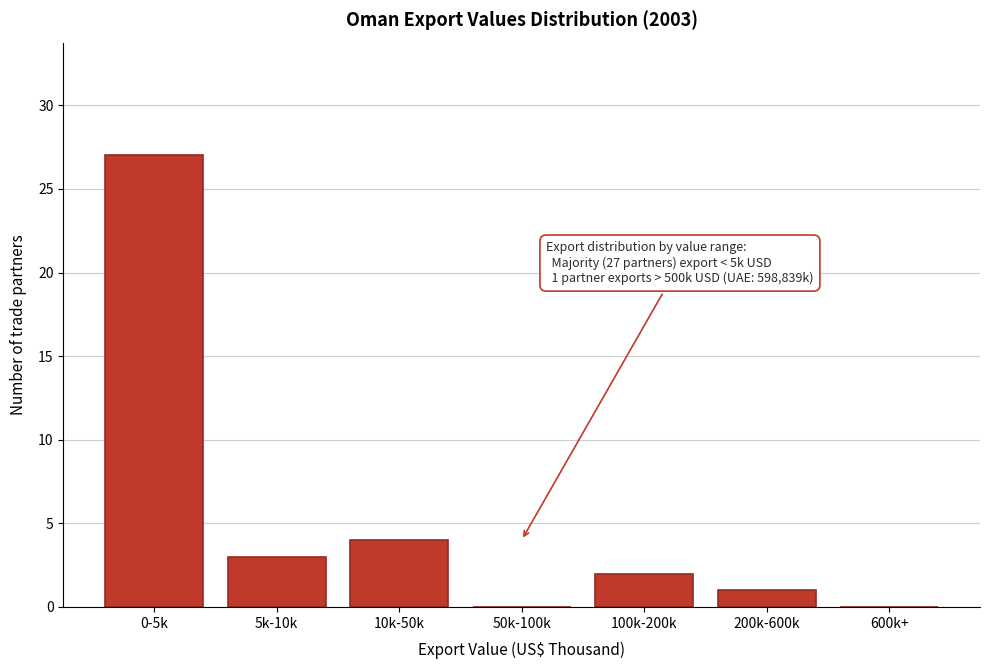

Reading left to right, extract all data points from this chart.

0-5k=27	5k-10k=3	10k-50k=4	50k-100k=0	100k-200k=2	200k-600k=1	600k+=0